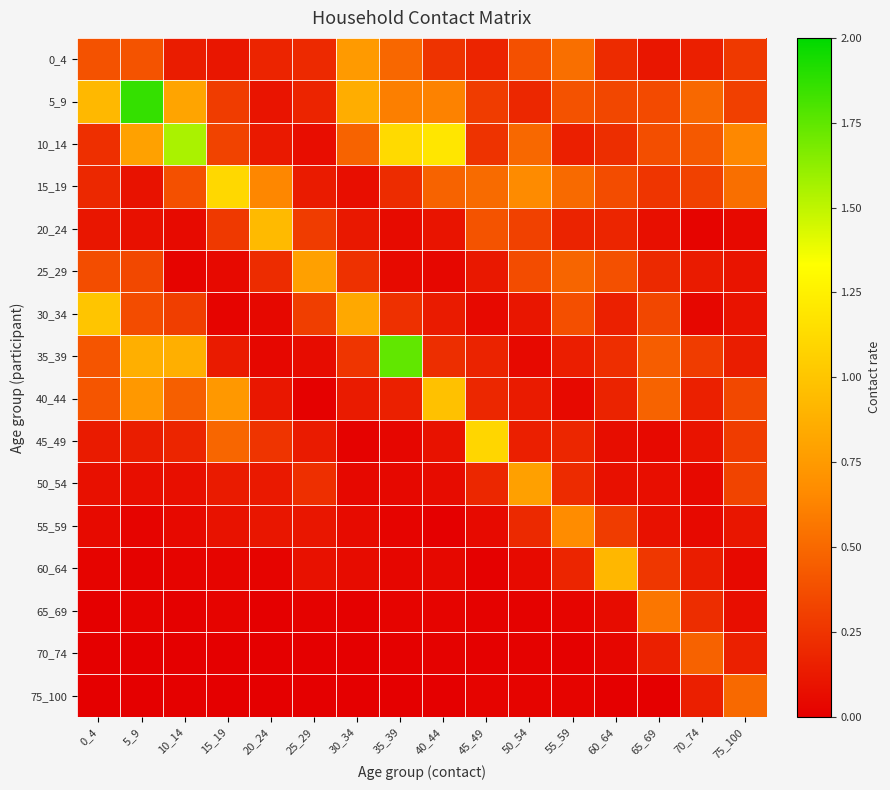

Rank the series at 45_49 from highest to lowest value.

45_49, 15_19, 20_24, 5_9, 10_14, 50_54, 40_44, 0_4, 35_39, 25_29, 55_59, 30_34, 75_100, 65_69, 60_64, 70_74